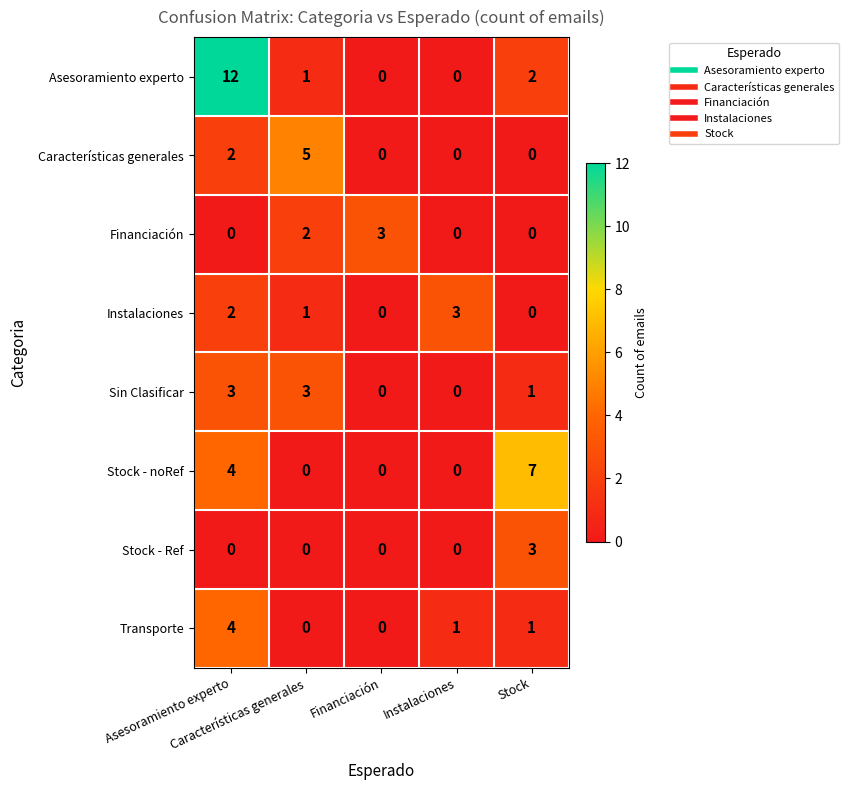

How many data points in Sin Clasificar are less than 1?

2